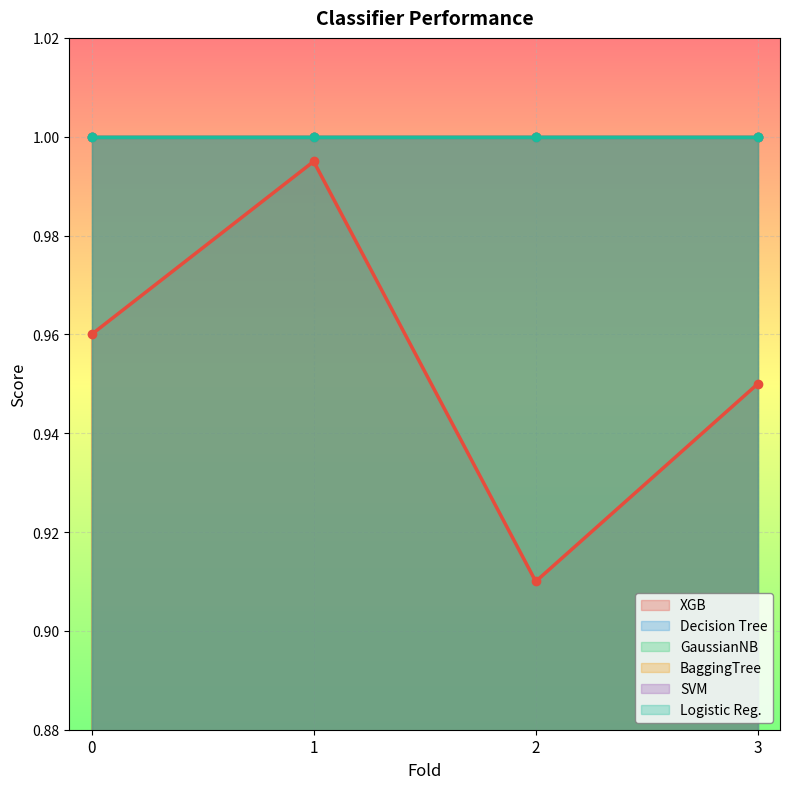

Is it true that SVM equals 1.0 at 0?

True